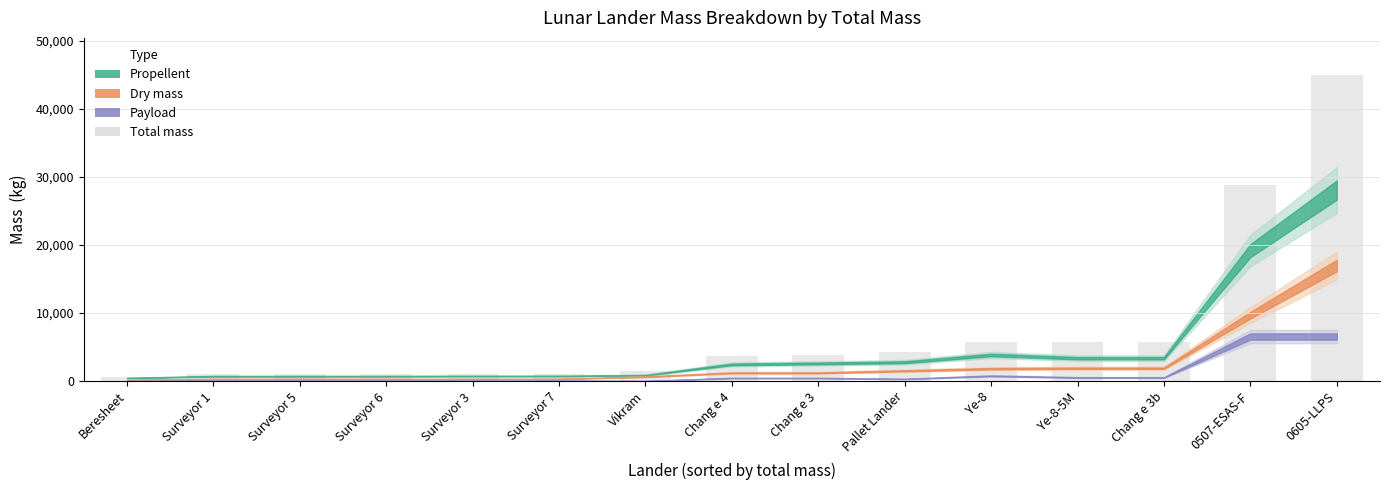

What is the difference between the values at Chang e 3b and Vikram?

4279.0